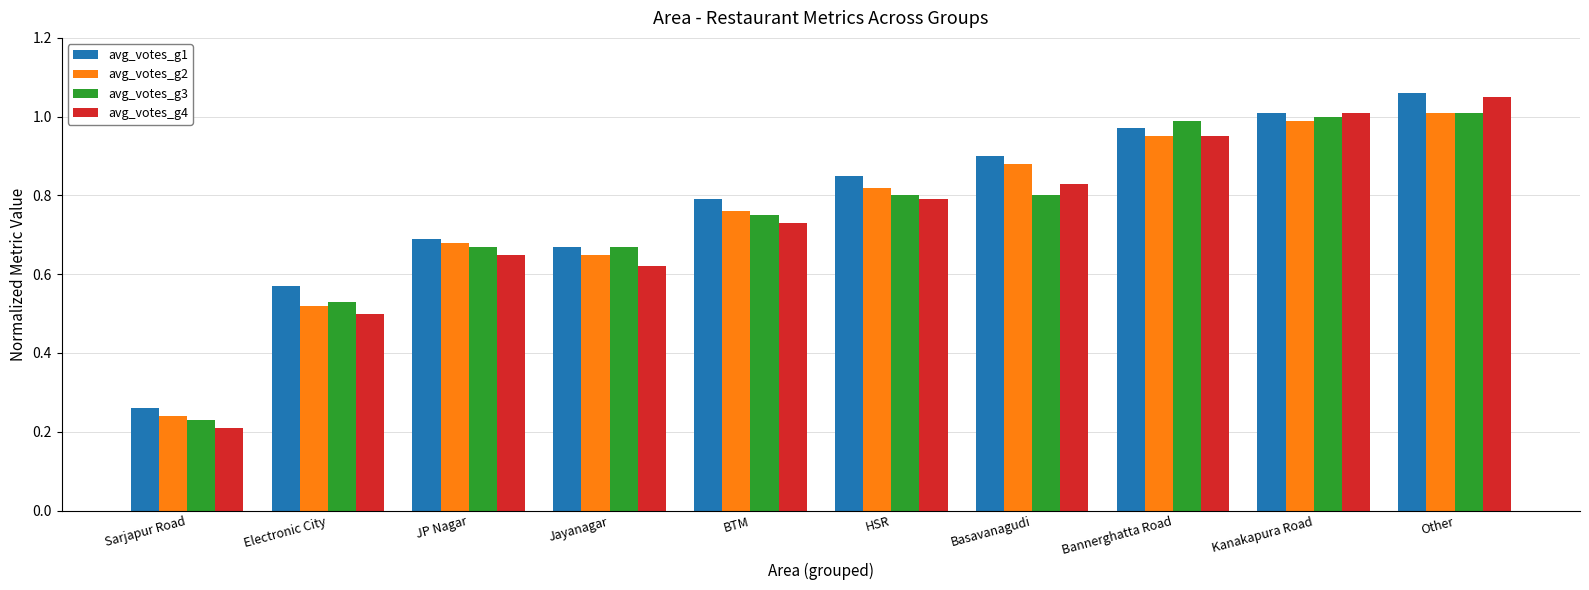

Between Electronic City and JP Nagar, which series saw the biggest shift?

avg_votes_g2